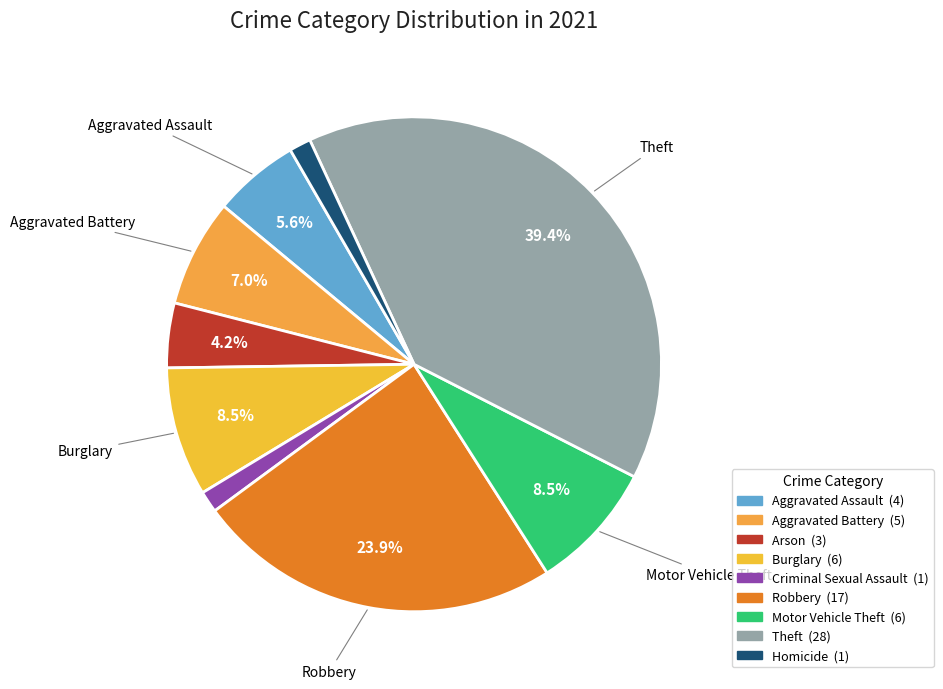

Which category has the biggest portion of the pie?

Theft